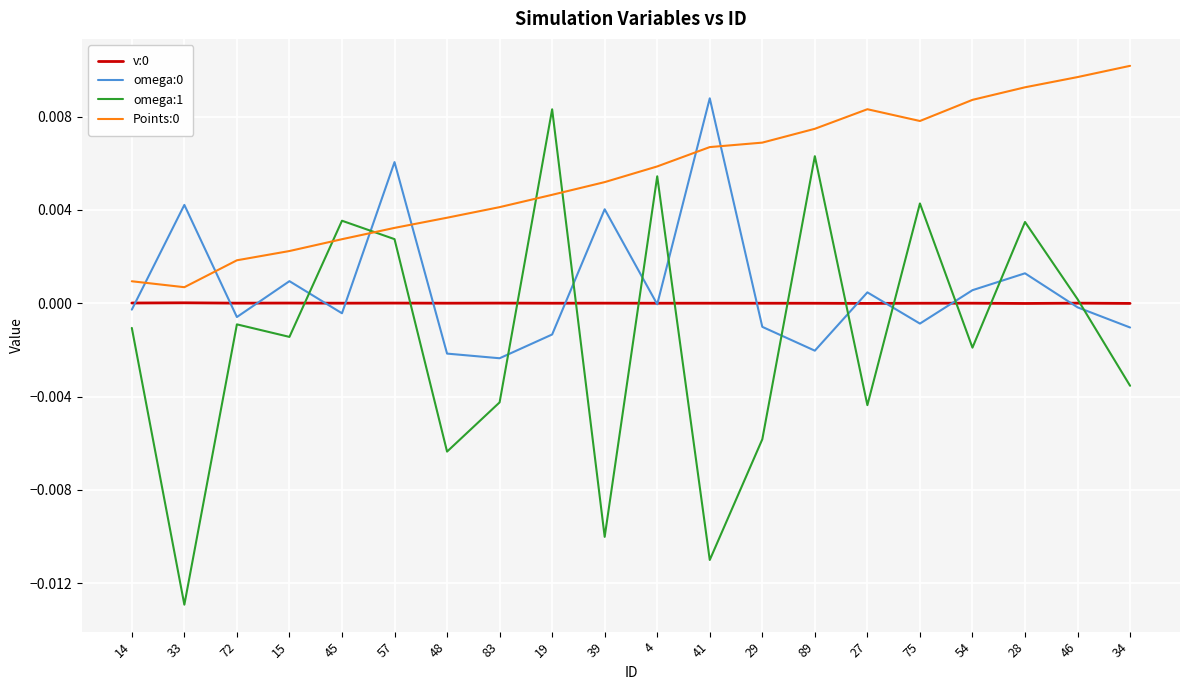

Which series has the widest spread of values?

omega:1